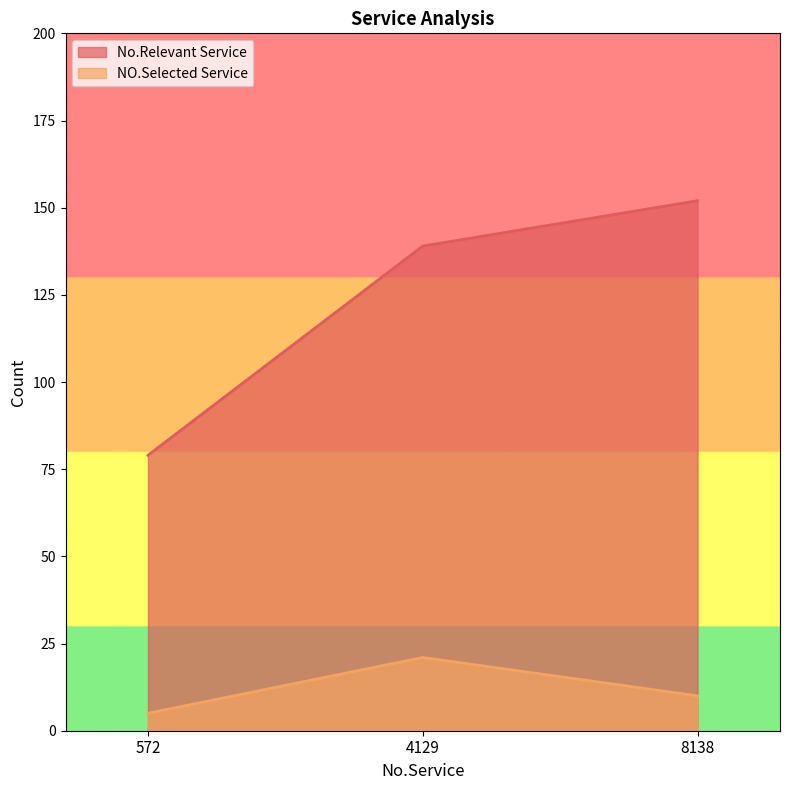

Count the NO.Selected Service values in the range 5 to 21.

3